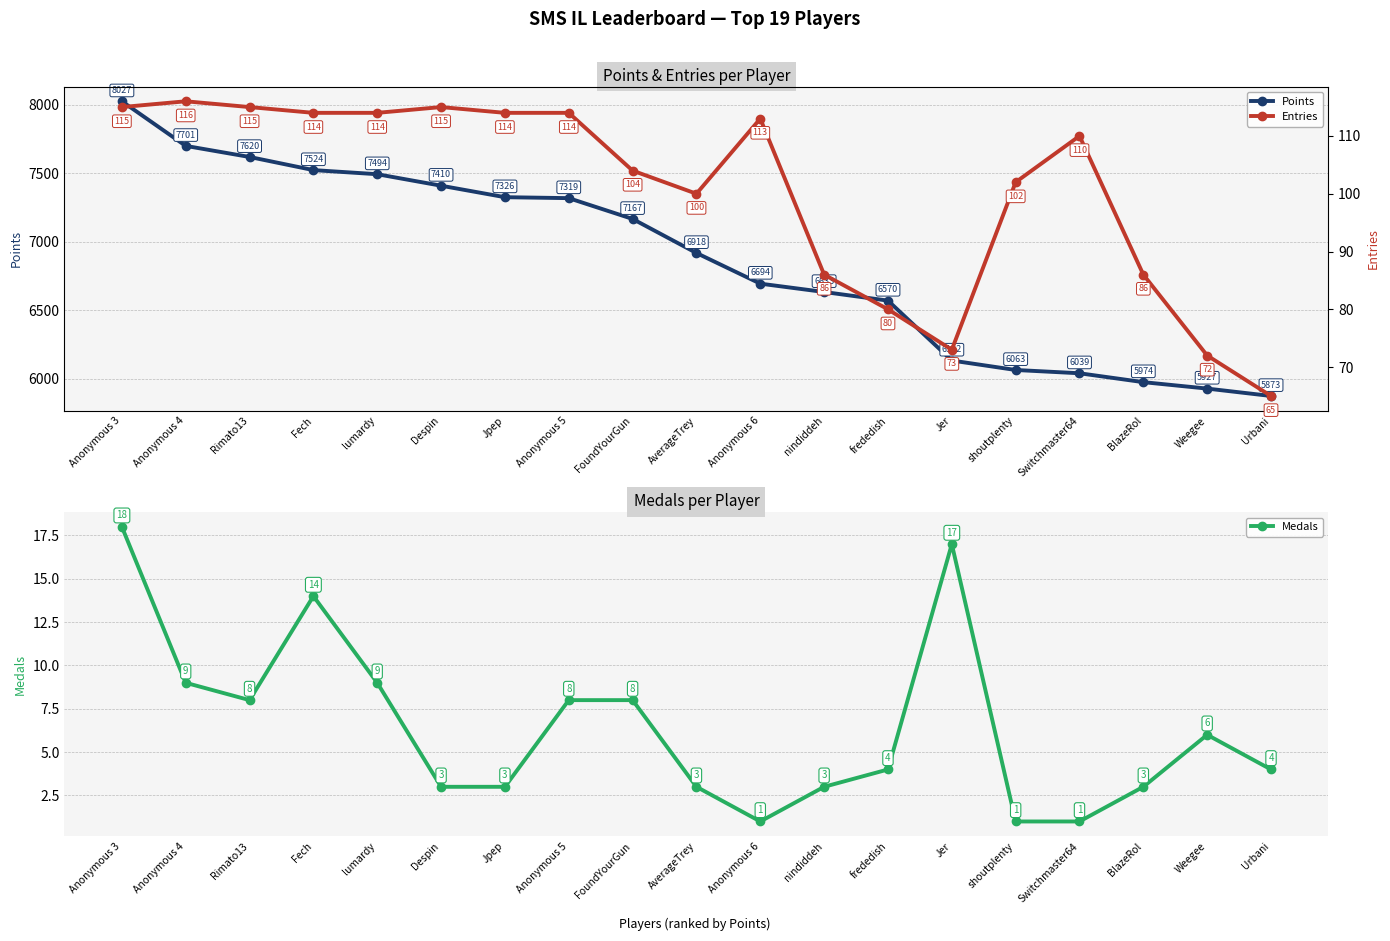

What is the lowest value of the Medals series?

1